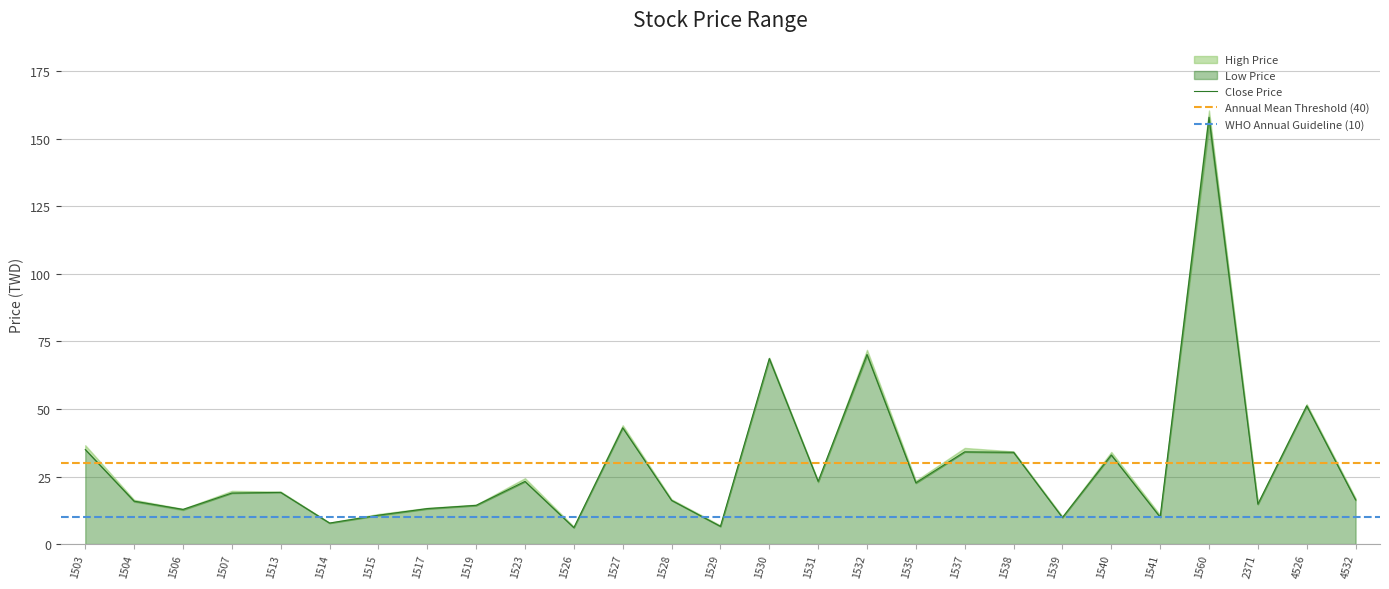

How many data points does each series have?

27